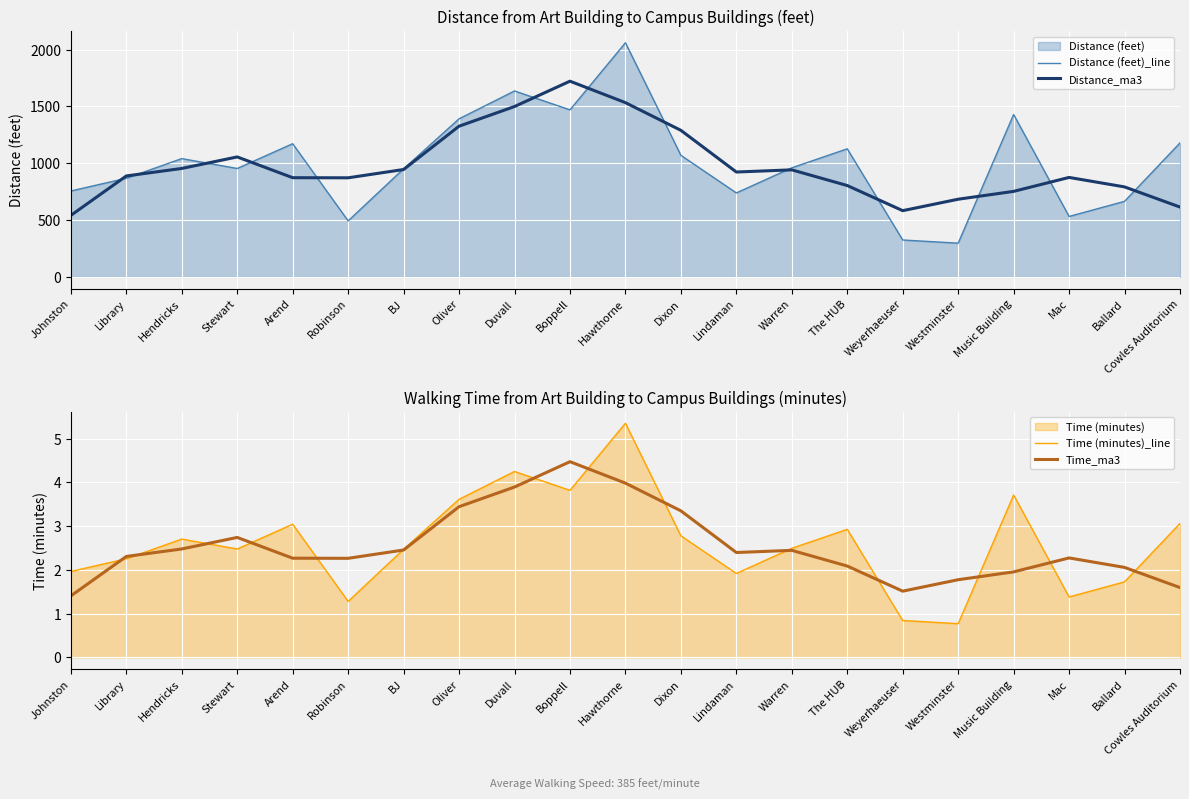

At which category does Time (minutes)_line reach its first local peak?

Hendricks